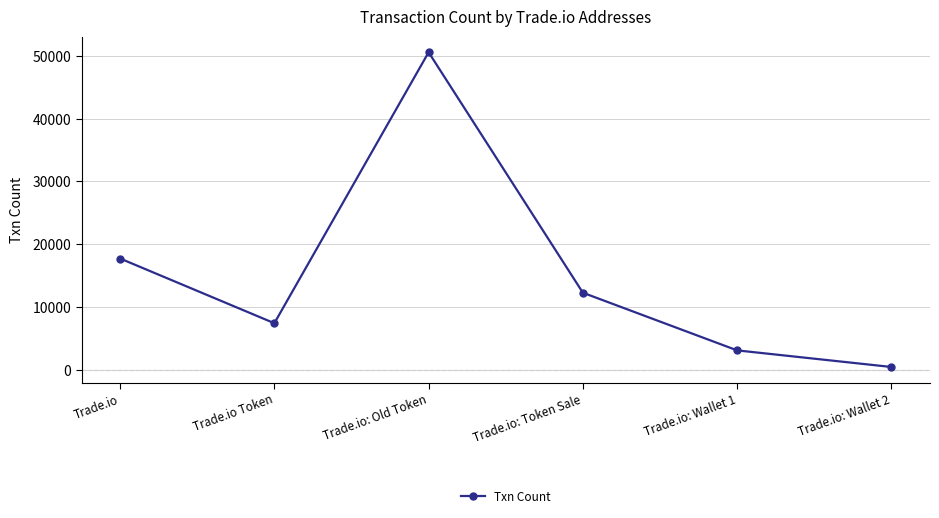

True or false: the data shows 50588 at Trade.io: Old Token.

True